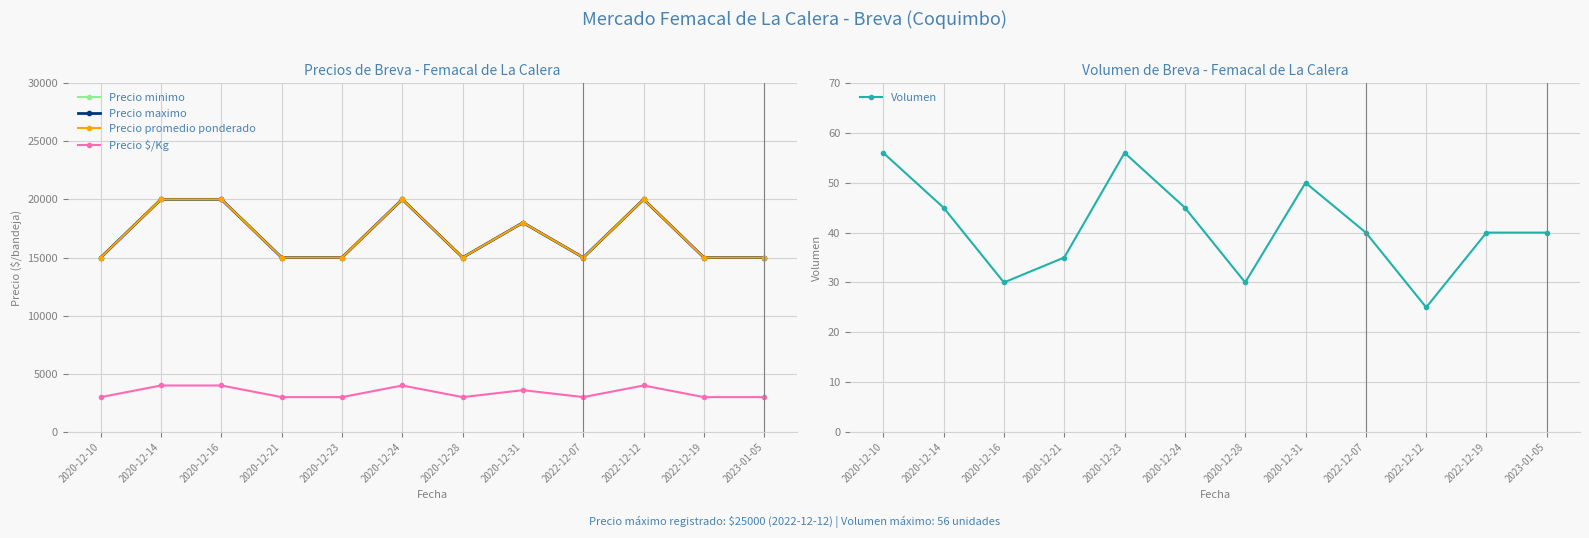

True or false: Precio $/Kg and Precio maximo cross at least once.

False